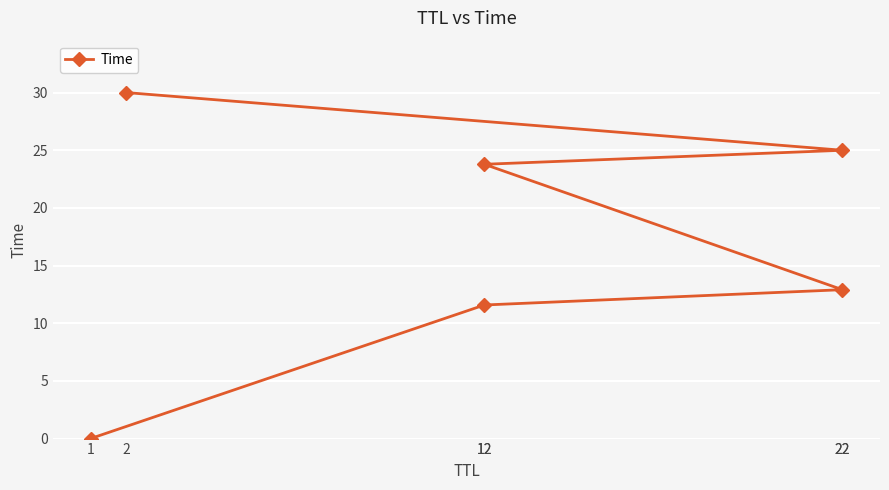

Reading left to right, what are all the values shown in this chart?

1=0.0	12=11.6	22=12.9	12=23.8	22=25.0	2=30.0